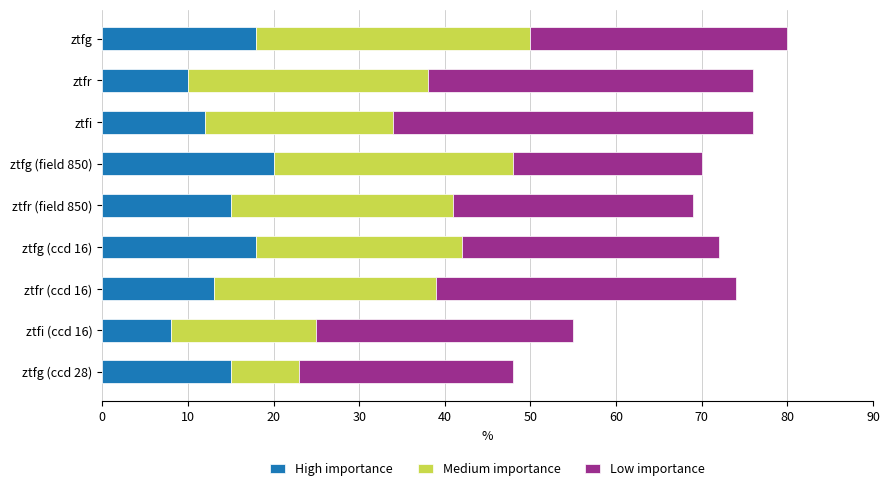

What are all the series names shown in the legend?

High importance, Medium importance, Low importance